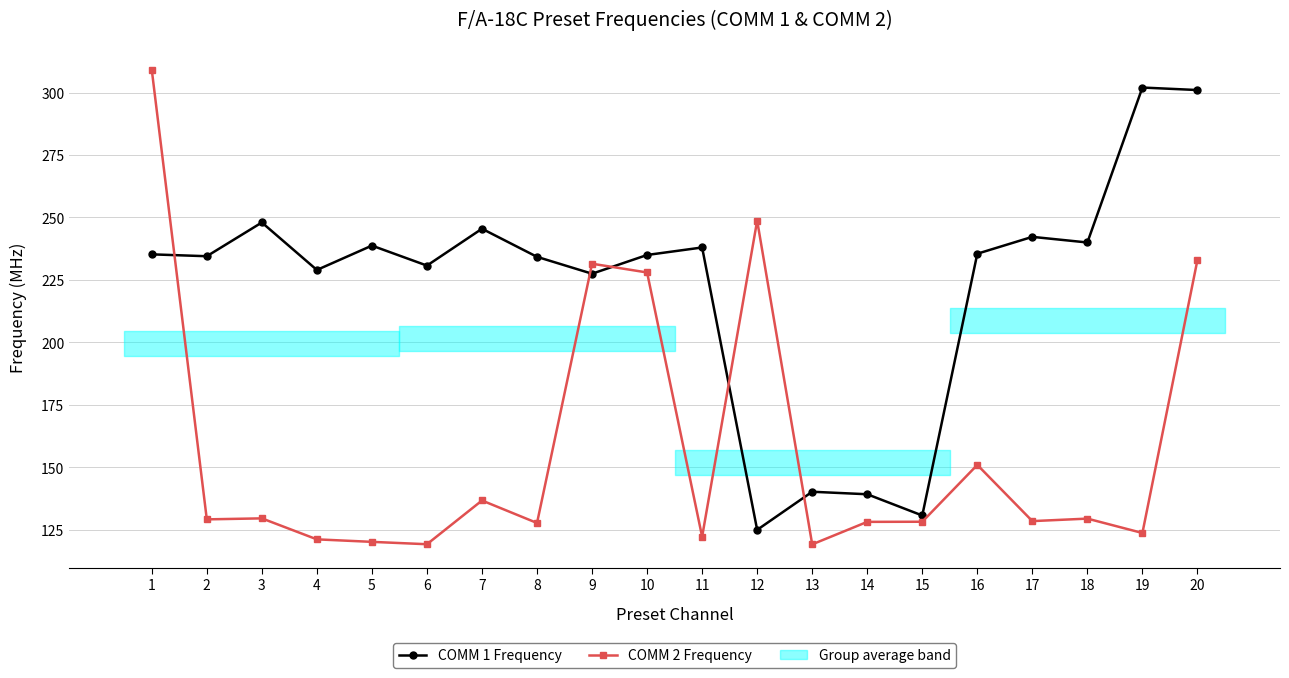

Where is COMM 1 Frequency nearest to the value 213?

9